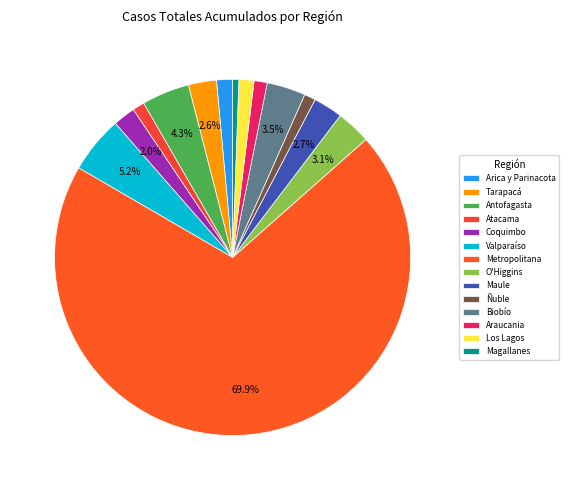

To the nearest percent, what portion does Metropolitana represent?

70%